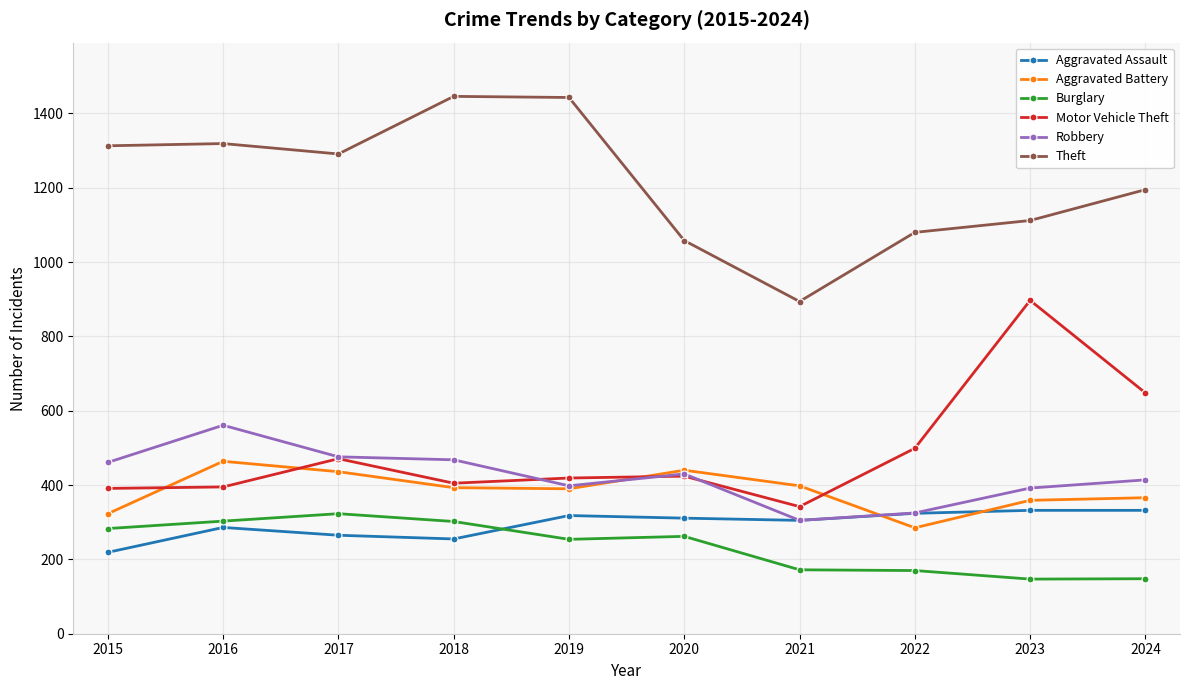

What are all the series names shown in the legend?

Aggravated Assault, Aggravated Battery, Burglary, Motor Vehicle Theft, Robbery, Theft